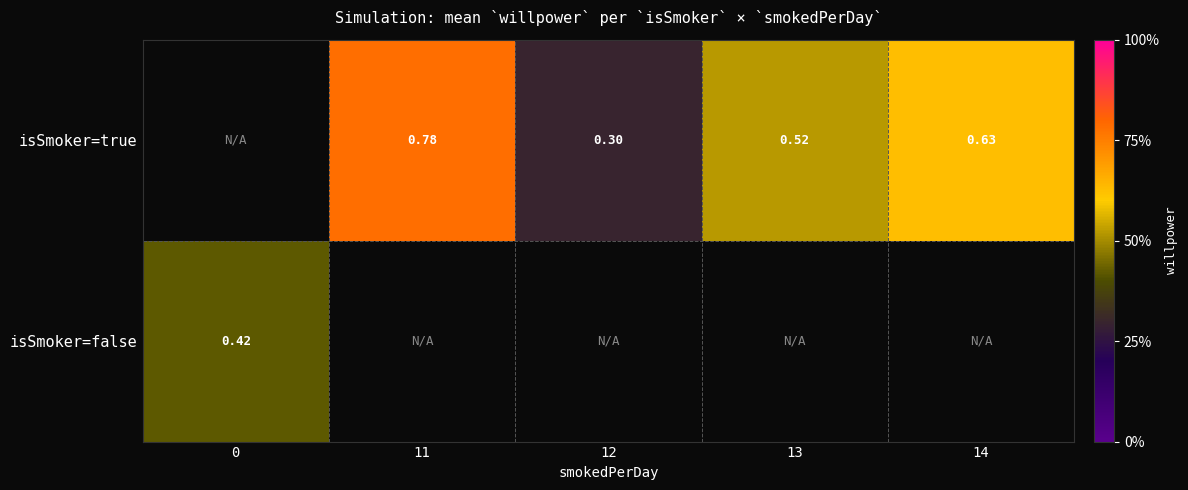

List the series in order of their peak value, highest first.

isSmoker=true, isSmoker=false